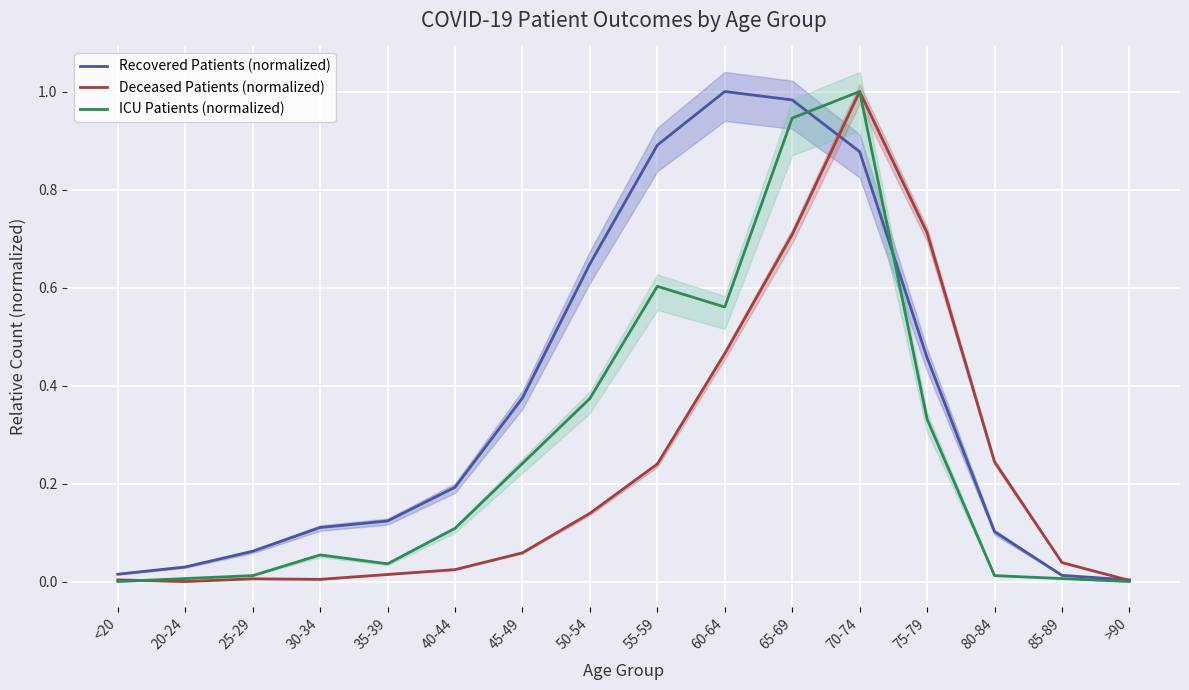

True or false: Deceased Patients (normalized) and Recovered Patients (normalized) cross at least once.

True